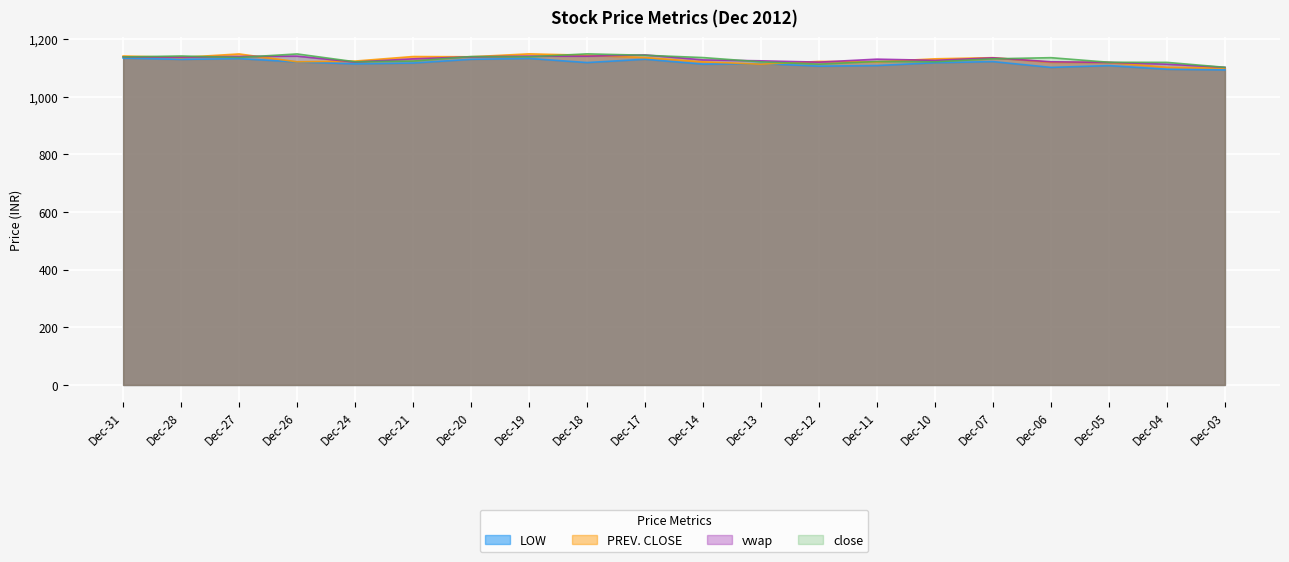

How many times do PREV. CLOSE and LOW cross each other?

2